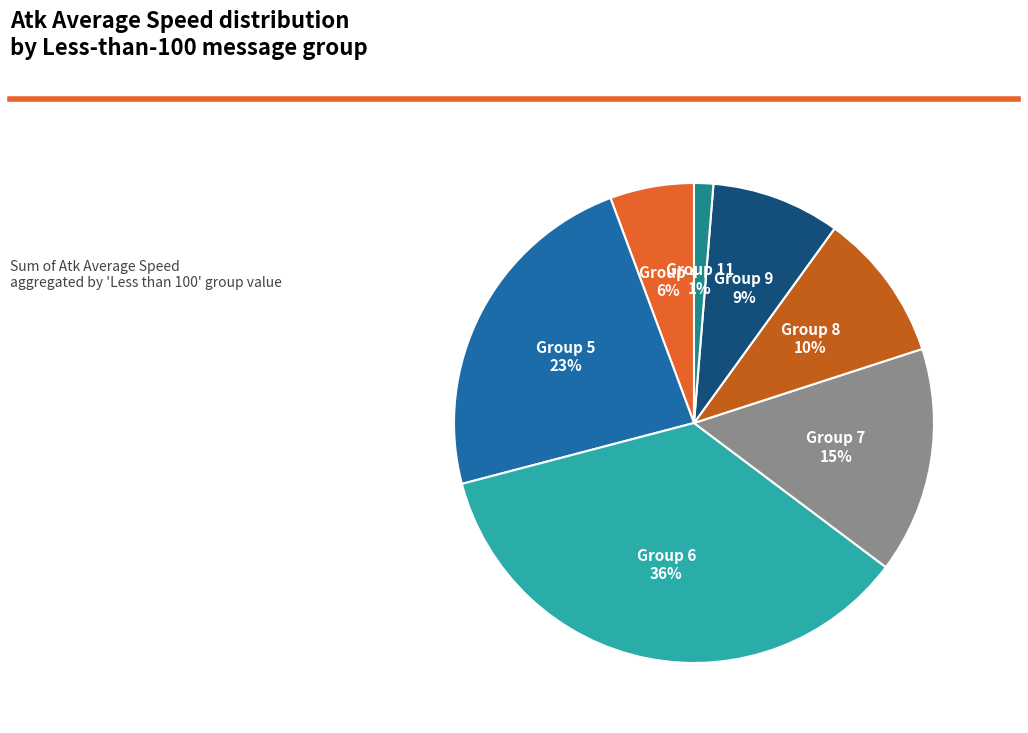

How many slices are in this pie chart?

7